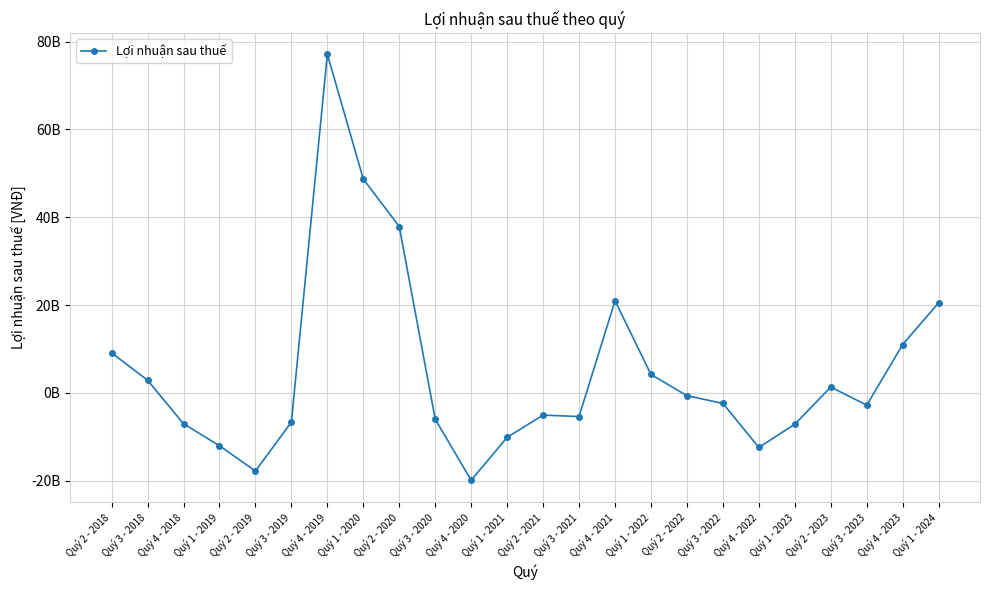

Where does the data first go above -2413979563?

Quý 2 - 2018